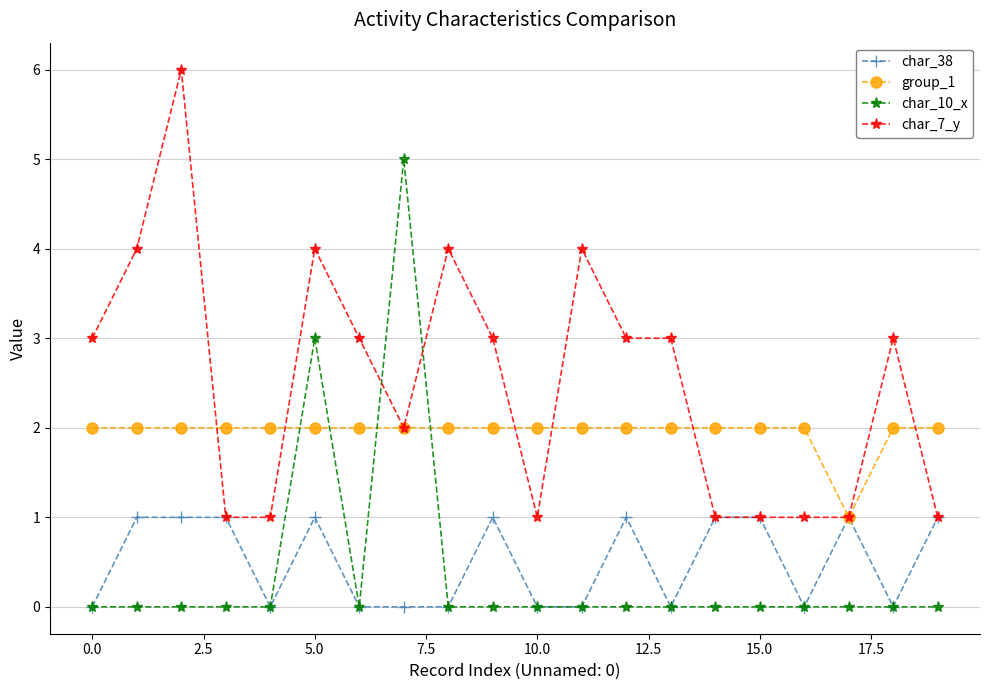

How many intersections are there between char_10_x and char_7_y?

2